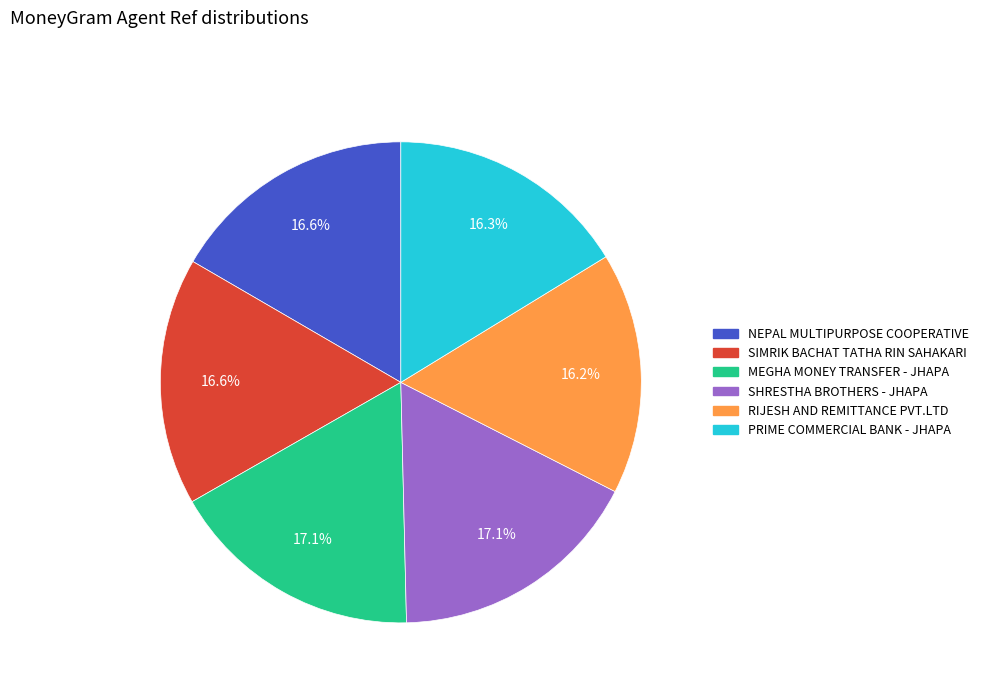

Does any single category account for the majority?

No